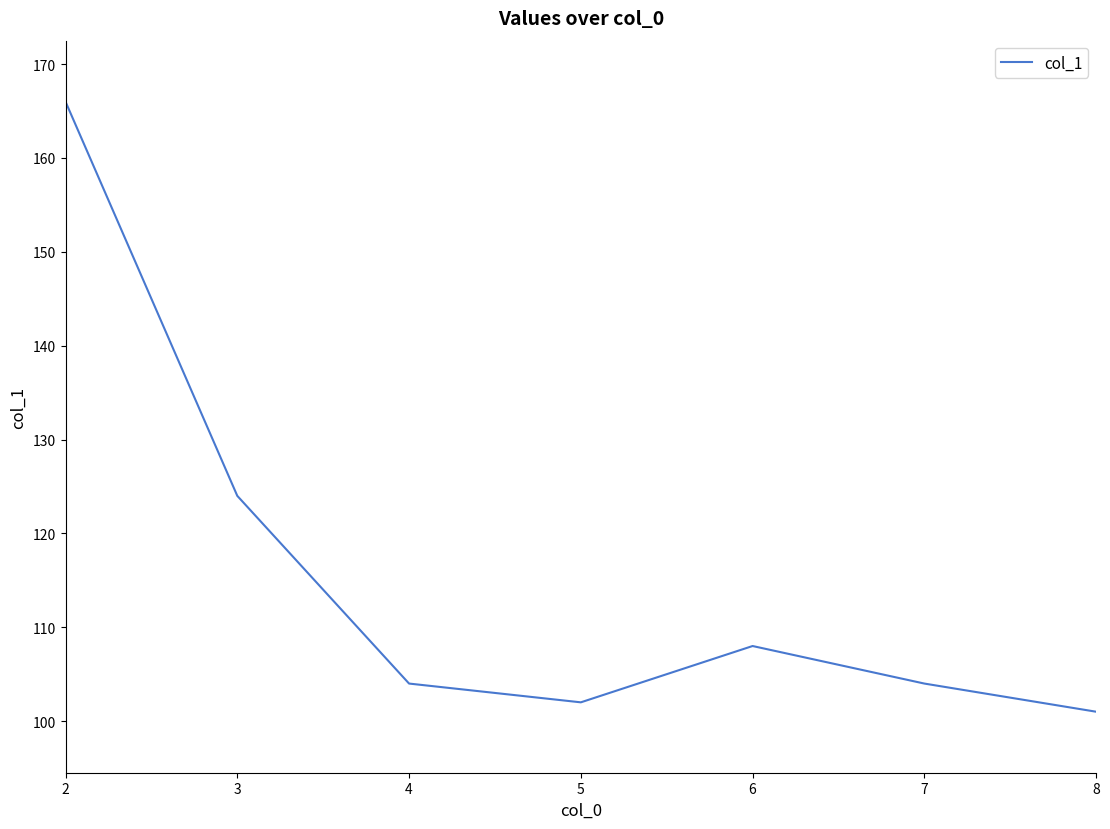

Is it true that the value at 7 is 28?

False